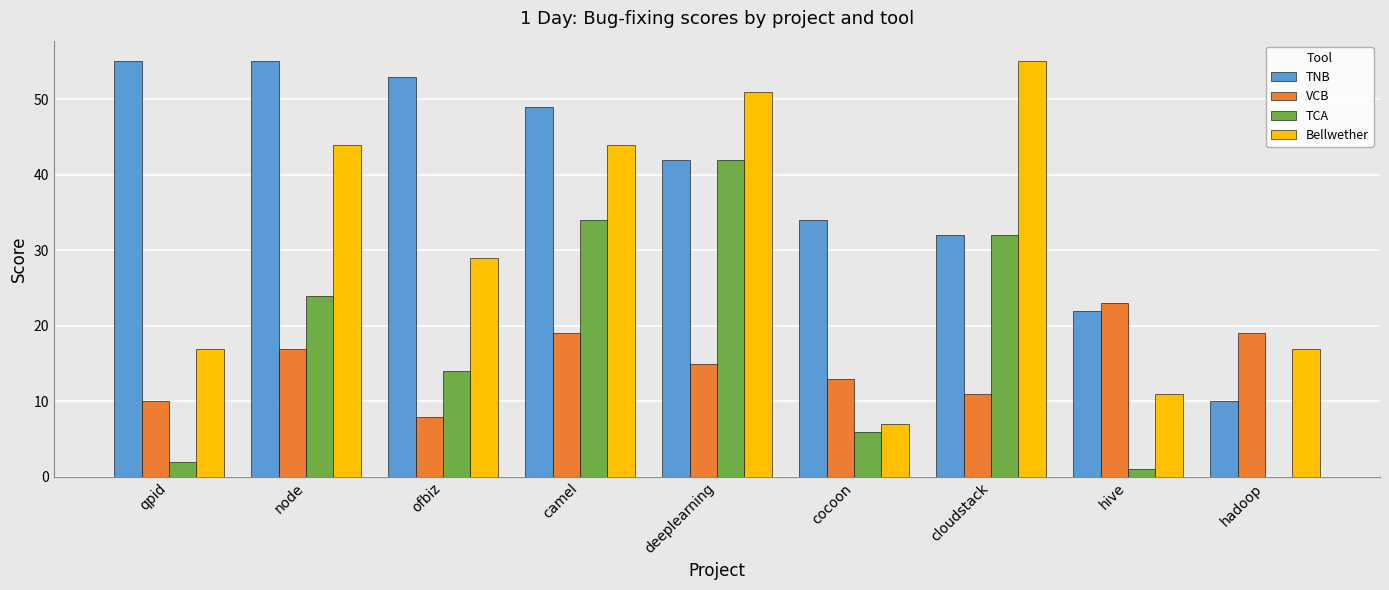

True or false: TNB has a value of 22 at hive.

True